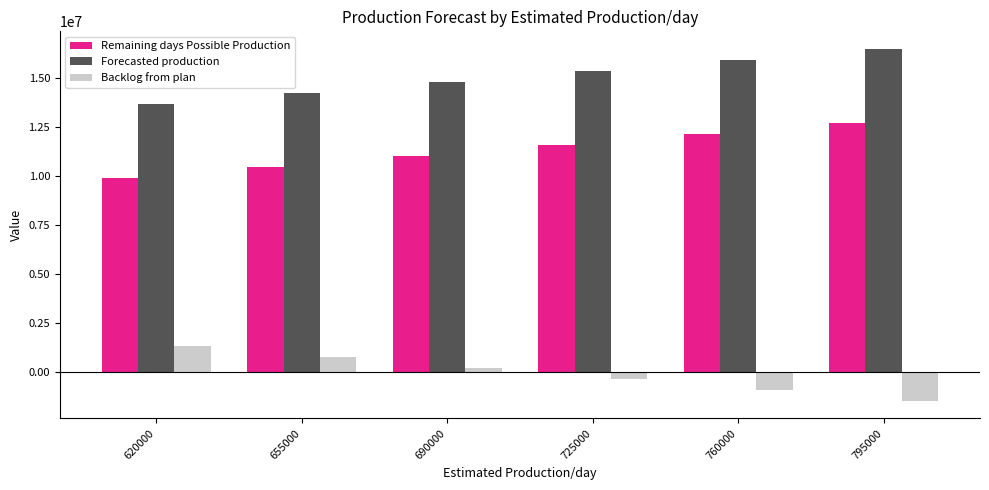

Reading left to right, extract all data points from this chart.

Remaining days Possible Production: 9920000	10480000	11040000	11600000	12160000	12720000
Forecasted production: 13684092	14244092	14804092	15364092	15924092	16484092
Backlog from plan: 1352687	792687	232687	-327313	-887313	-1447313